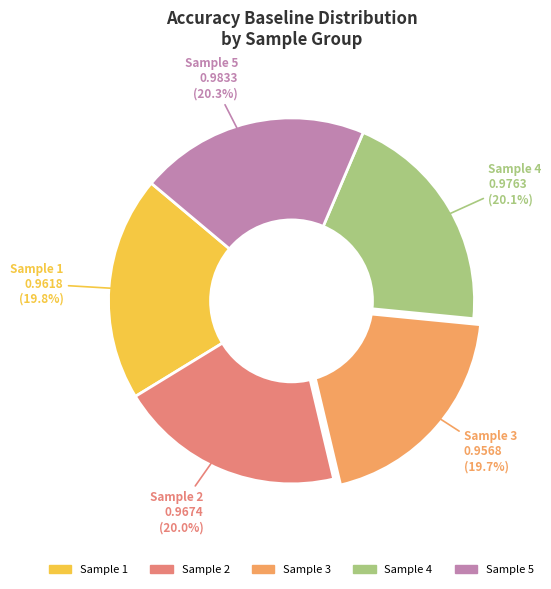

Is there a majority slice in this chart?

No